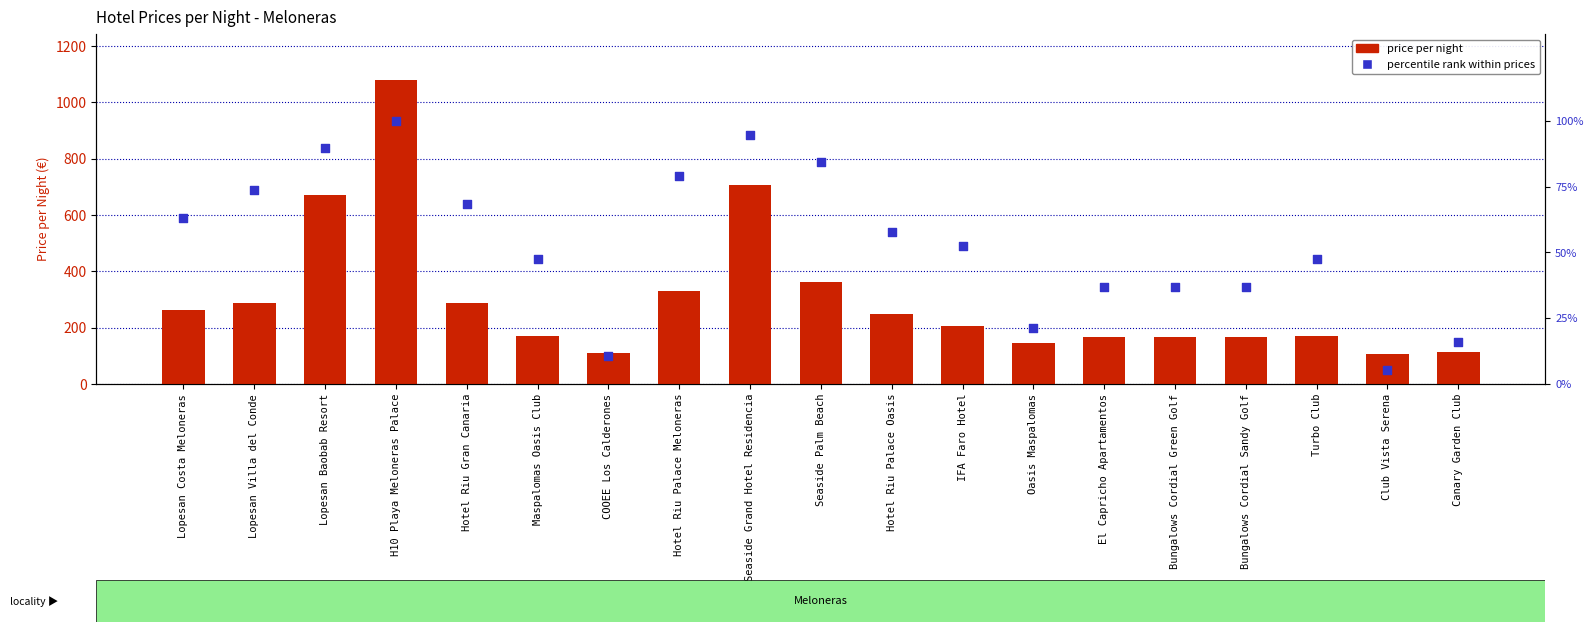

Which series has the largest total across all categories?

price_per_night